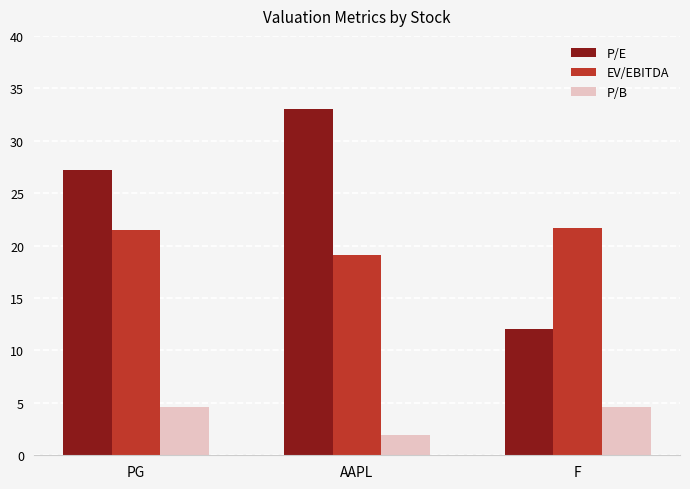

What is the difference between the second highest and minimum values in the EV/EBITDA series?

2.4